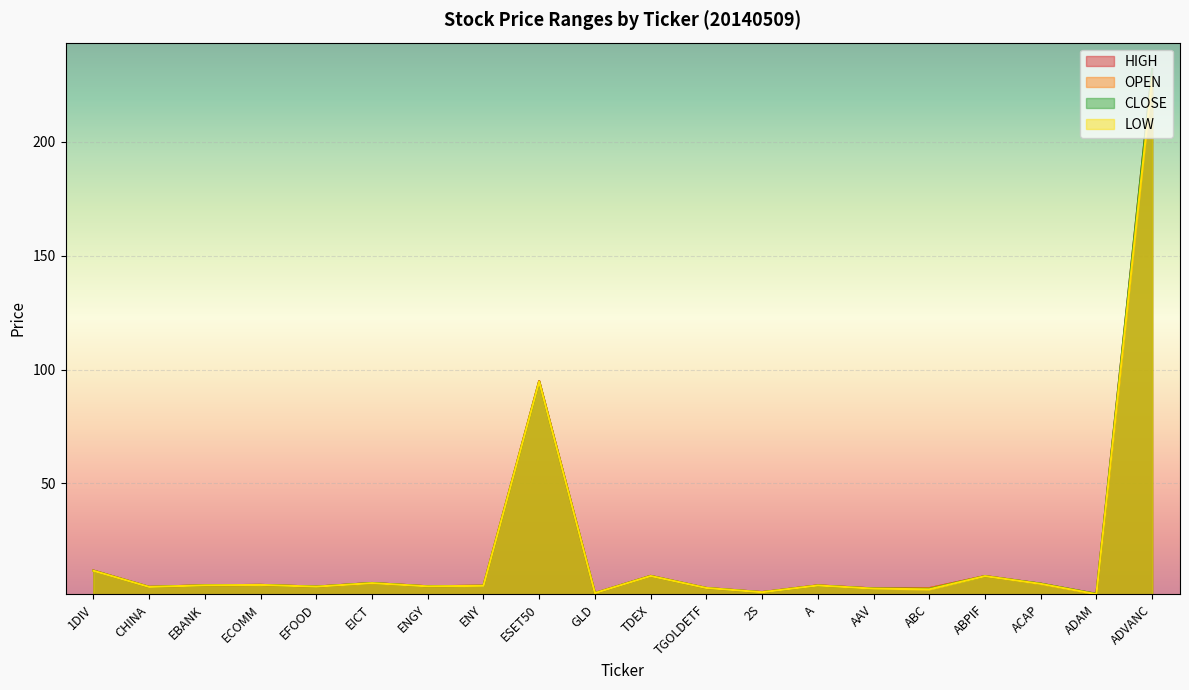

How many data points in LOW are less than 5?

9